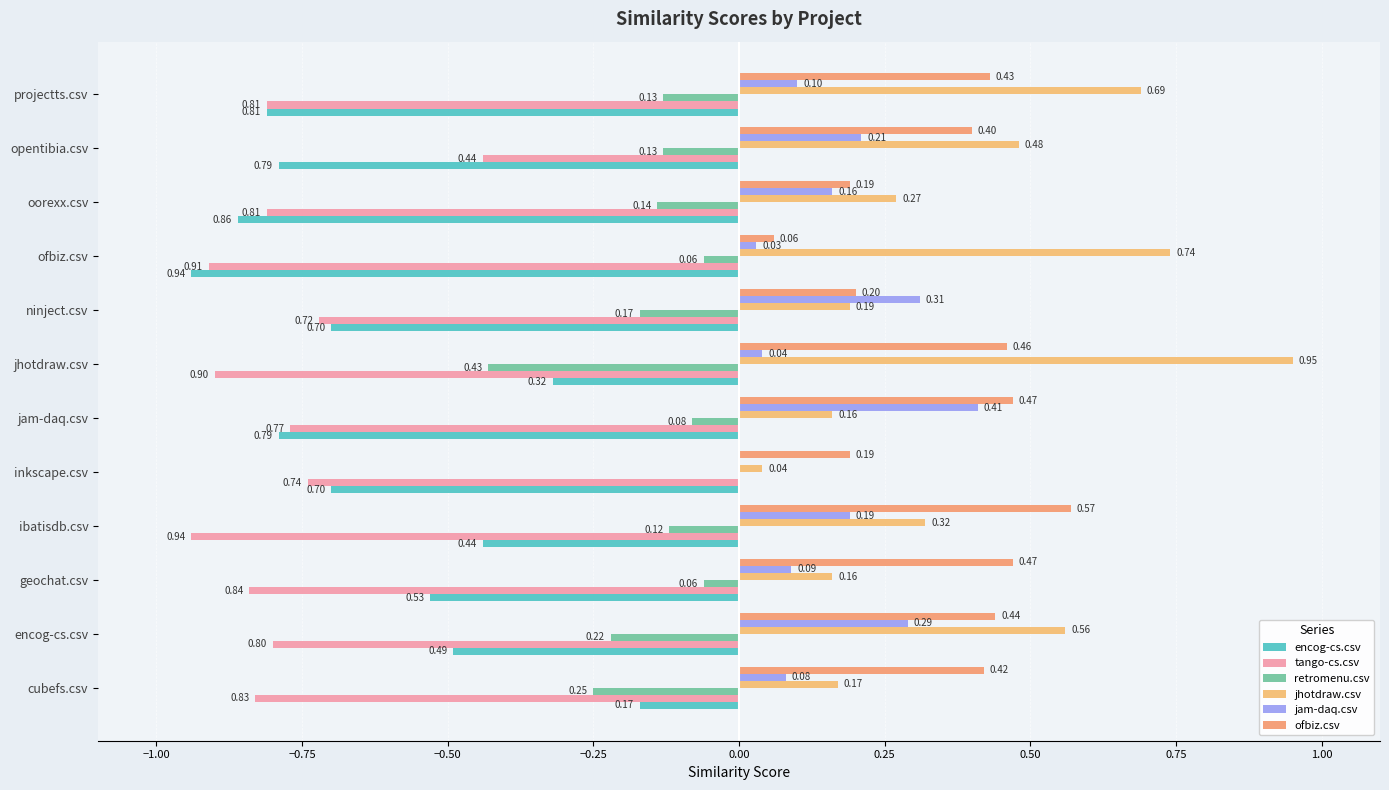

How many series are shown in this chart?

6